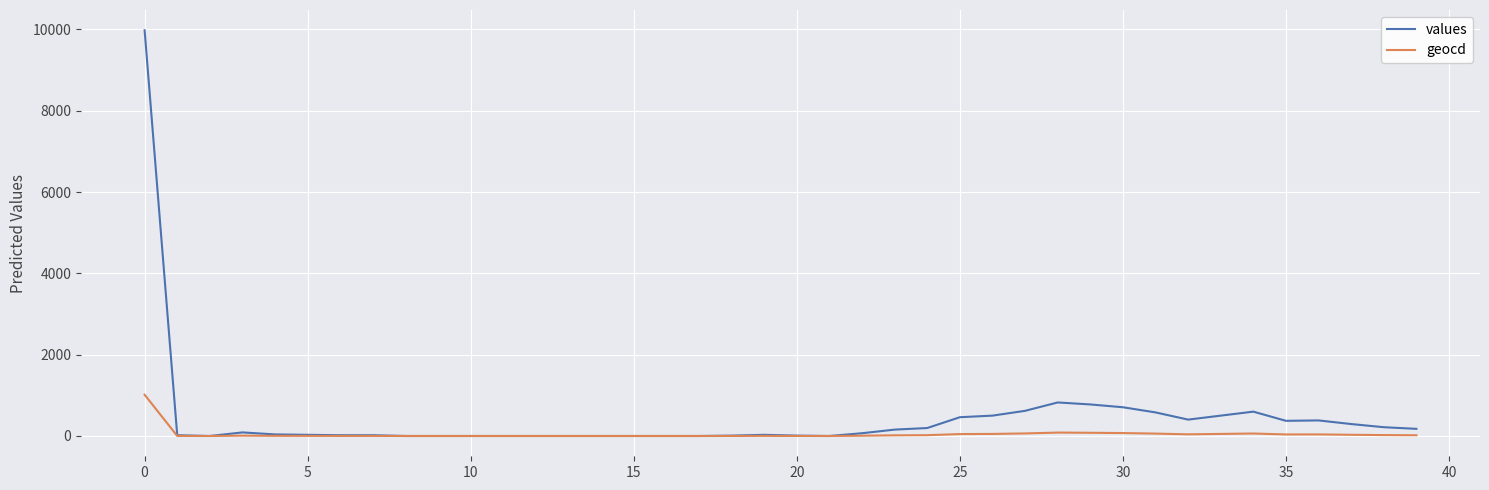

Rank the series by their maximum value, from lowest to highest.

geocd, values